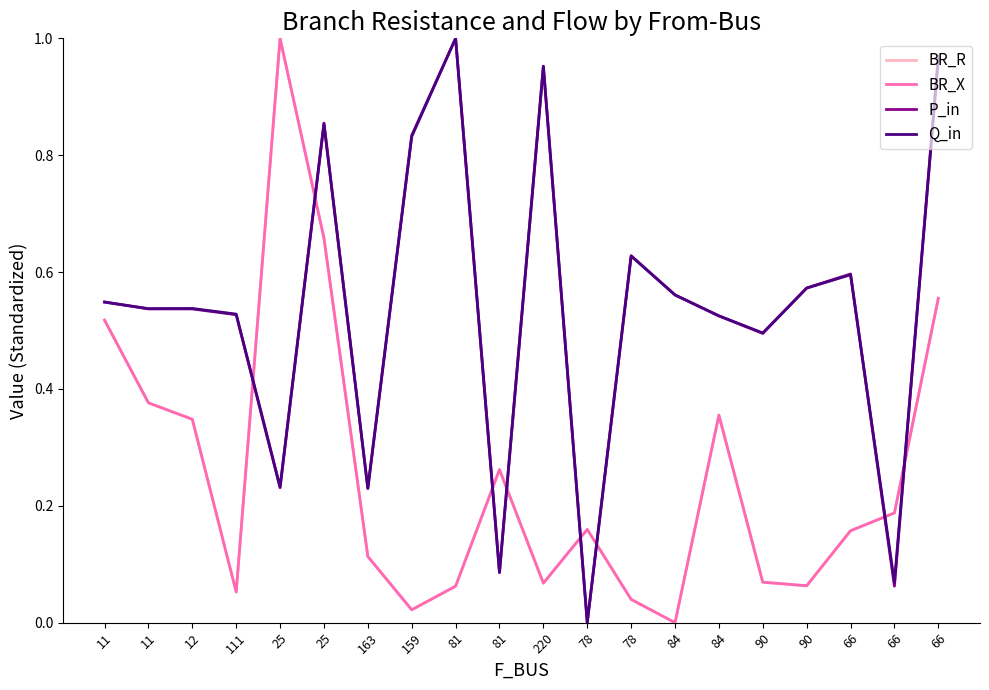

Does the chart have visible grid lines?

No